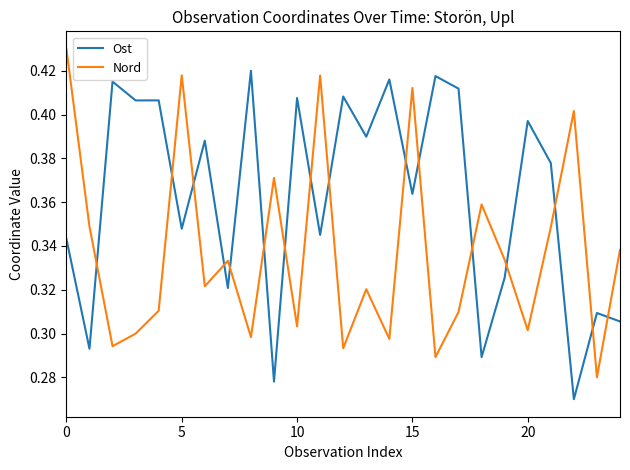

True or false: Nord has more than 2 interior local peaks.

True